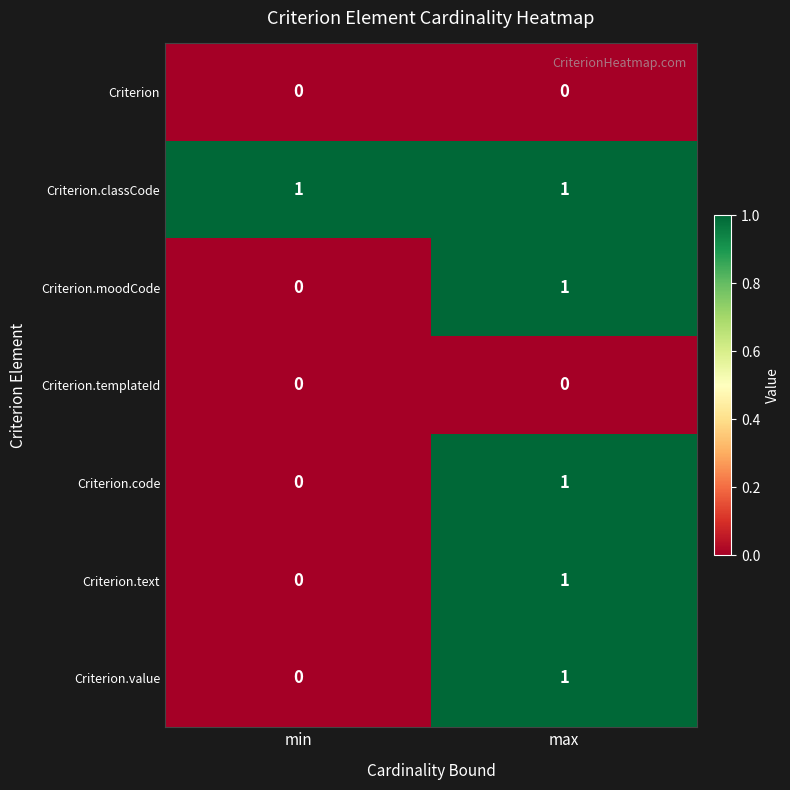

The Criterion.classCode series shows 2 at max. True or false?

False